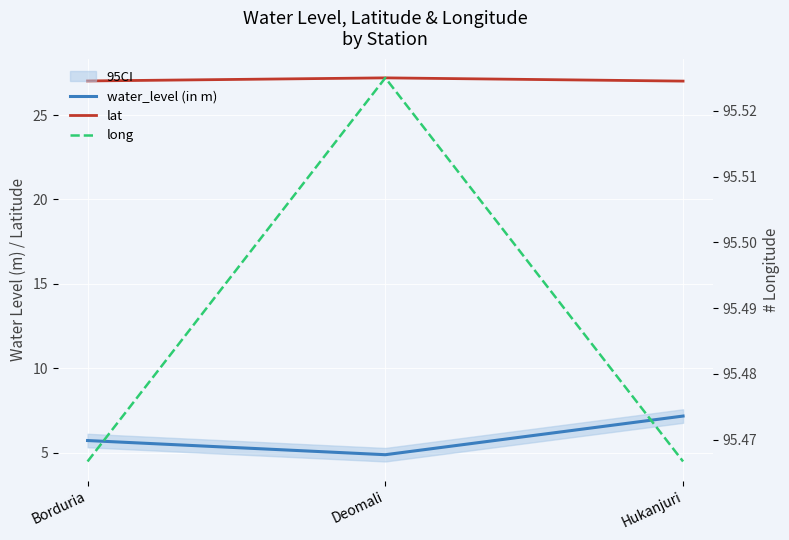

Is the value of lat at Borduria greater than the value of long at Borduria?

No